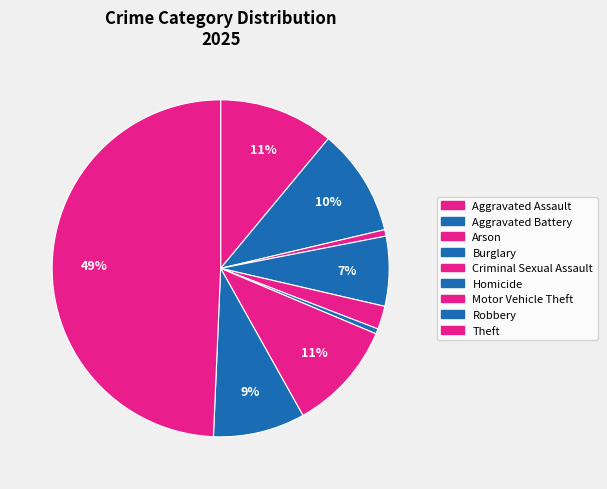

To the nearest percent, what is the average slice percentage?

11%